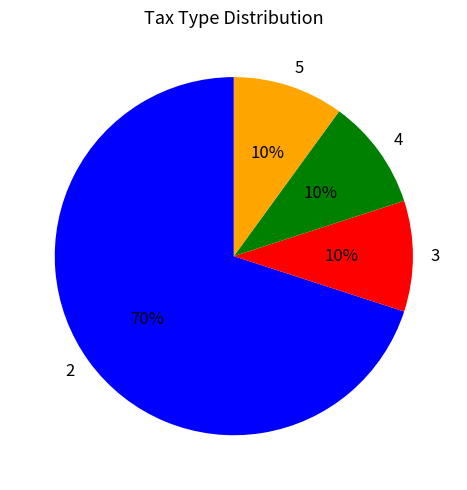

Is it true that 5 is 10% of the pie?

True